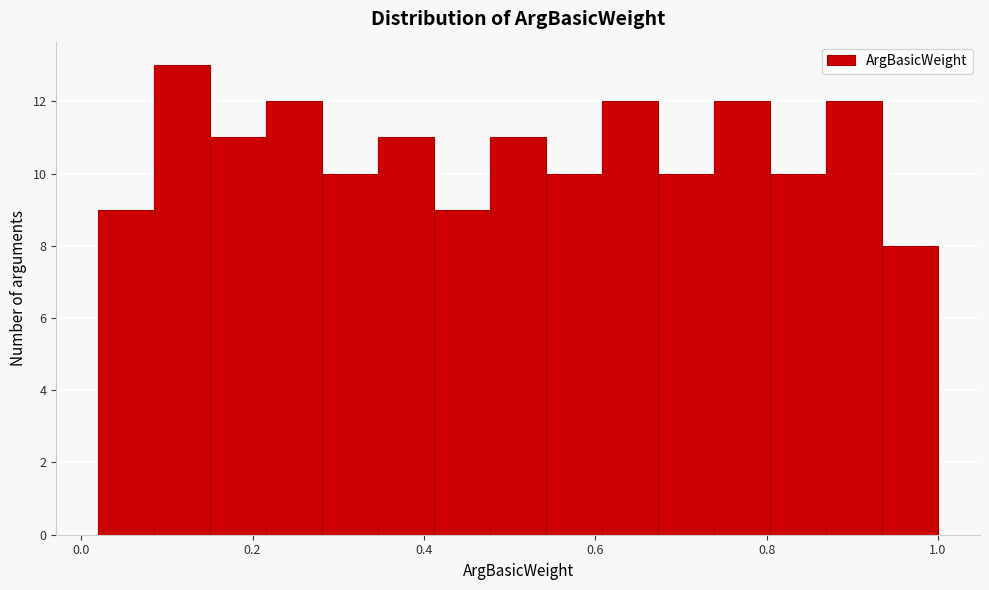

Around what value on the x-axis is the tallest bar? Give the approximate position of its centre, as read against the axis.

0.12